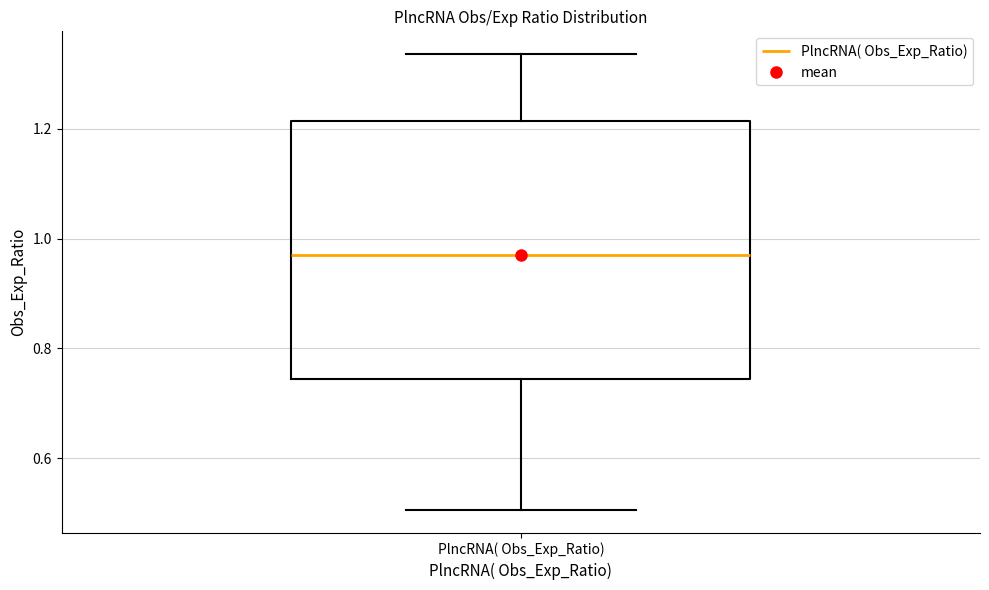

Where does the median line of the box for PlncRNA( Obs_Exp_Ratio) sit on the y-axis? The values are not printed on the chart, so give them approximately, as read against the axis.

0.96